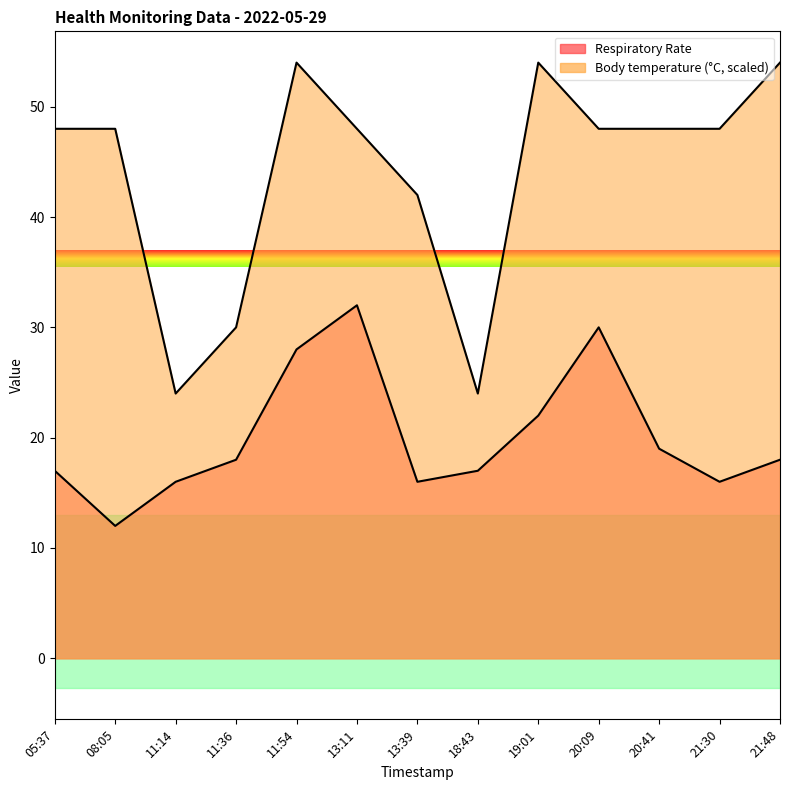

What is the difference between the maximum and second lowest values in the Body temperature (in Celsius) series?

30.0